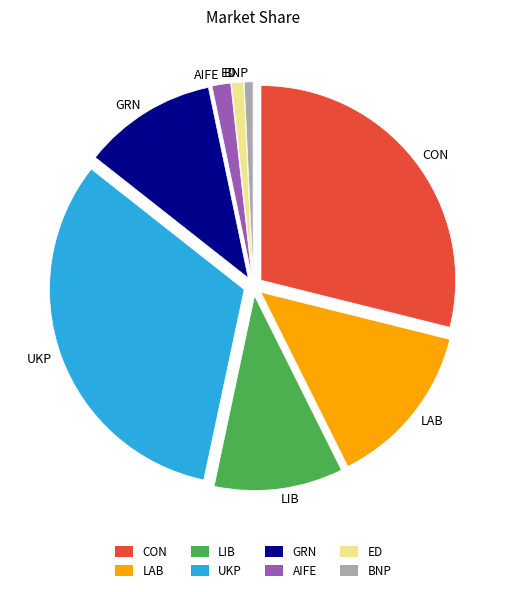

Which slice is the largest?

UKP